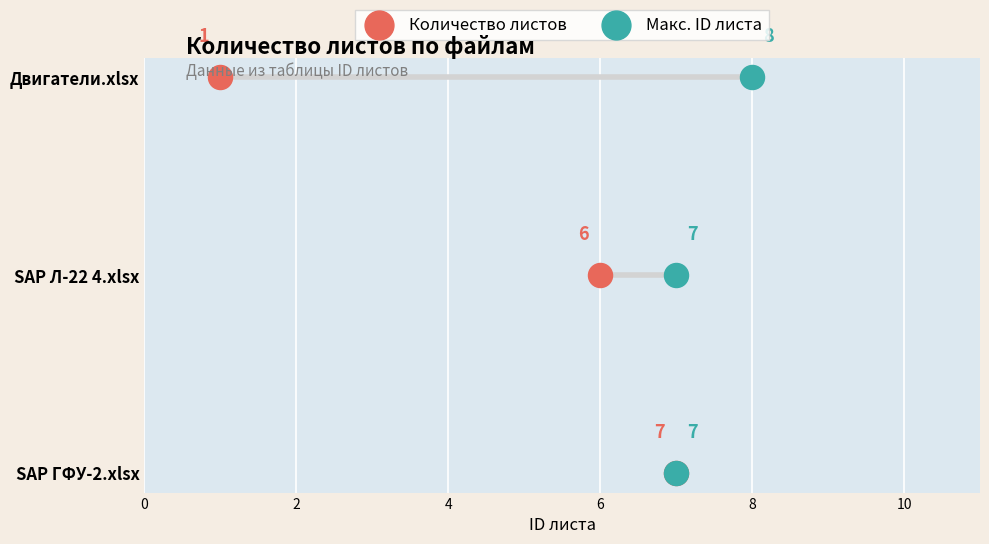

What are all the series names shown in the legend?

Количество листов, Макс. ID листа